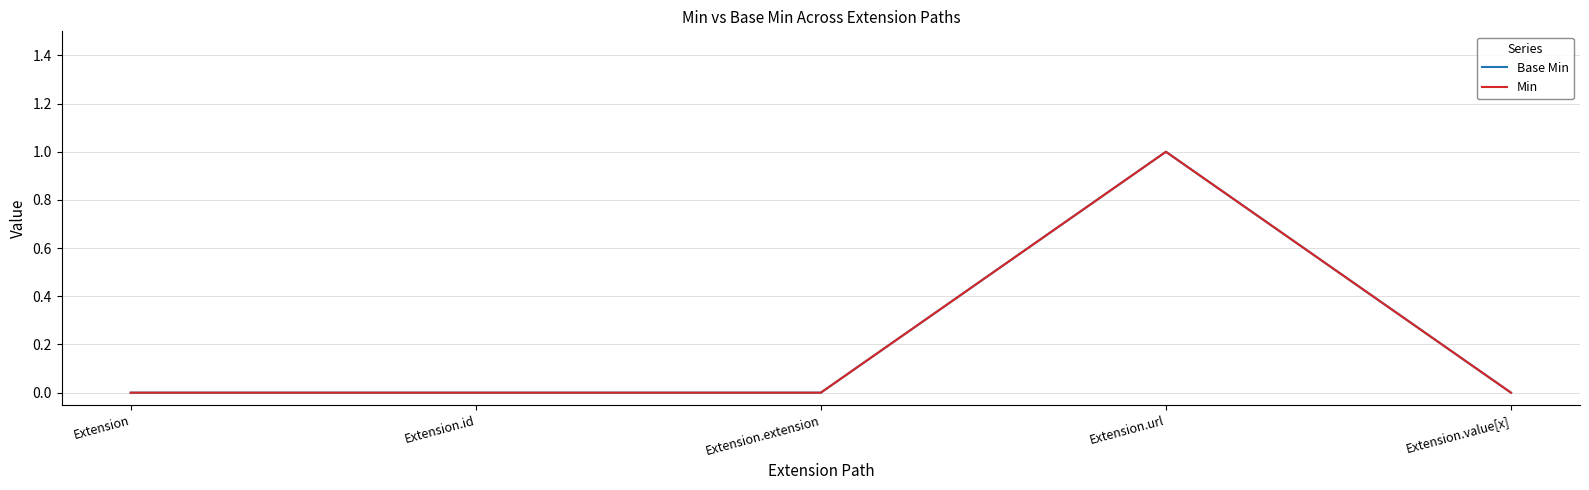

Is this an area chart (filled region under the line)?

No